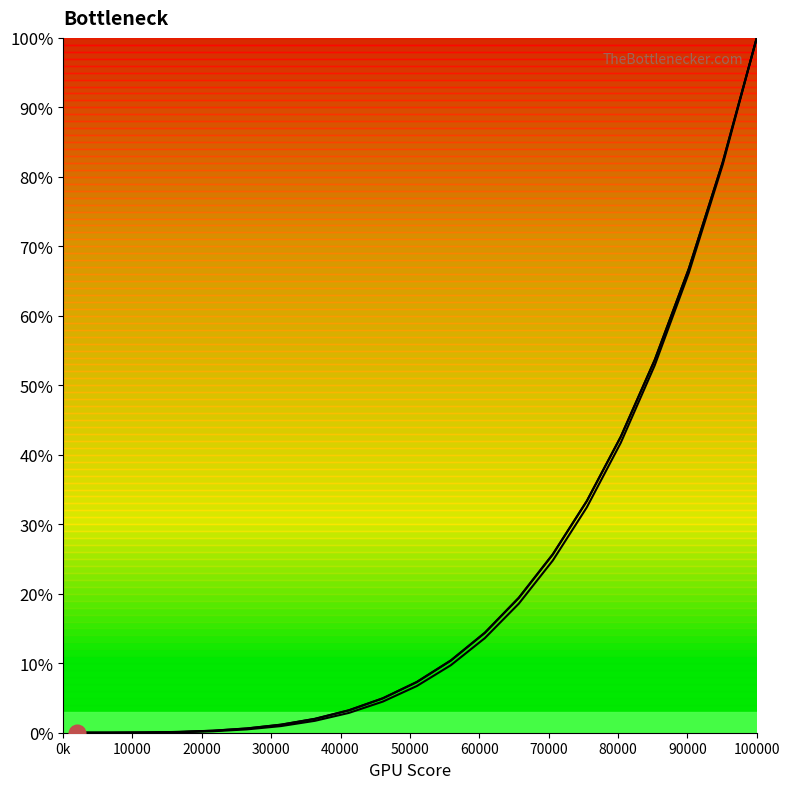

What is the maximum value for col_4_line?

100.0